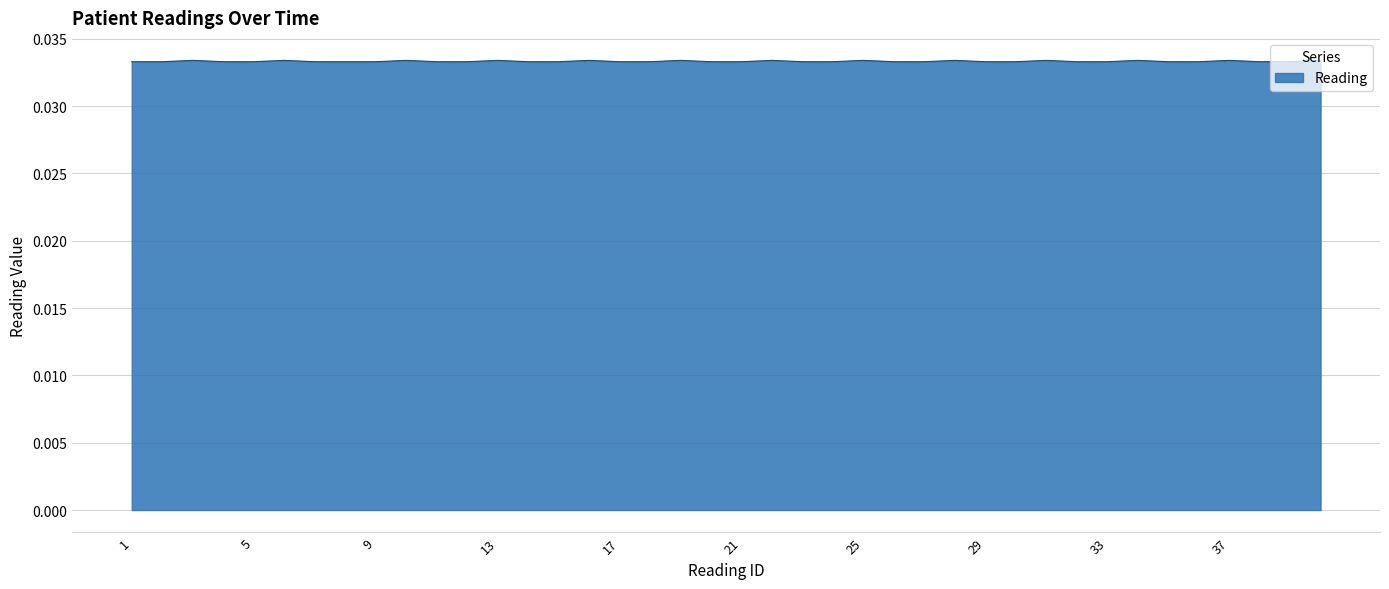

Does the chart have visible grid lines?

Yes